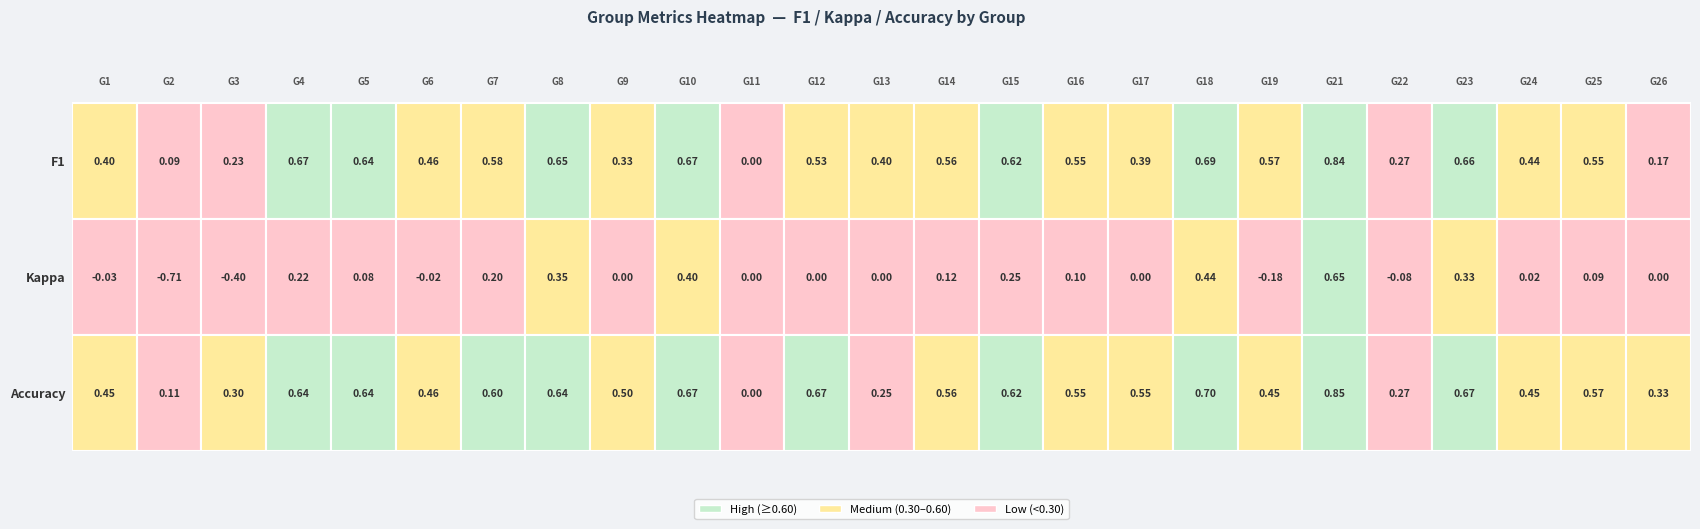

At how many categories does at least one series exceed 0?

24